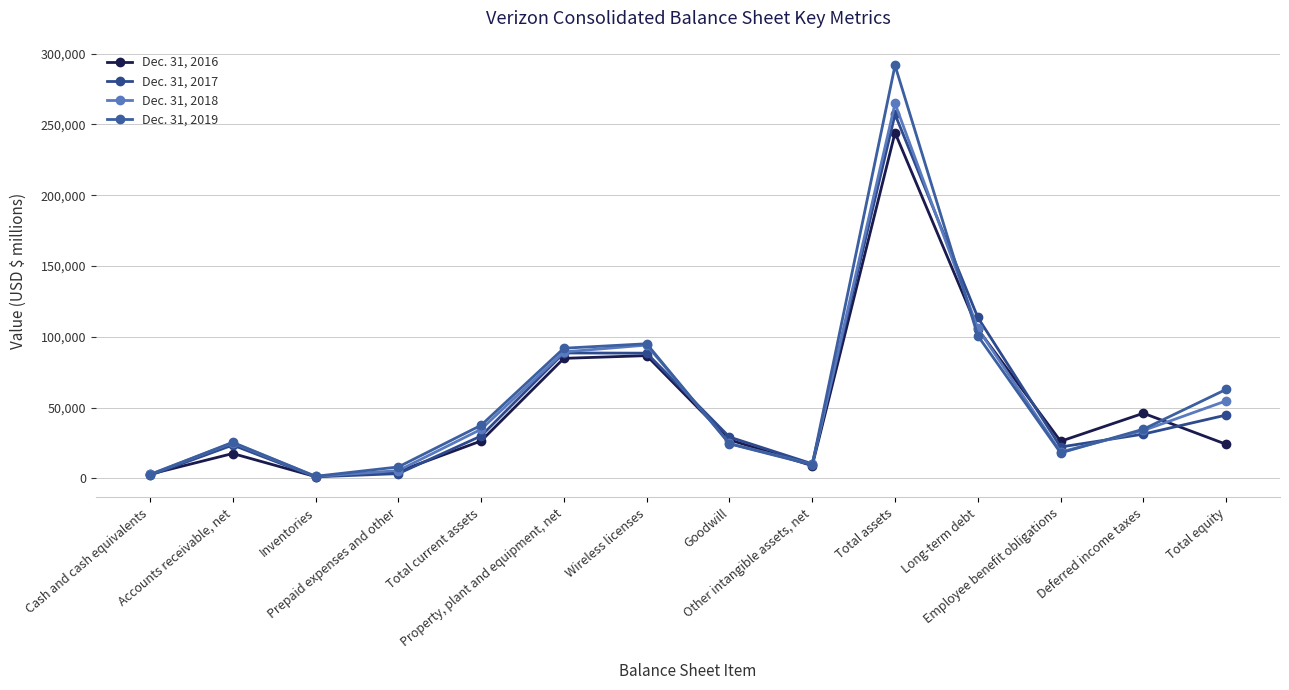

What are all the series names shown in the legend?

Dec. 31, 2016, Dec. 31, 2017, Dec. 31, 2018, Dec. 31, 2019